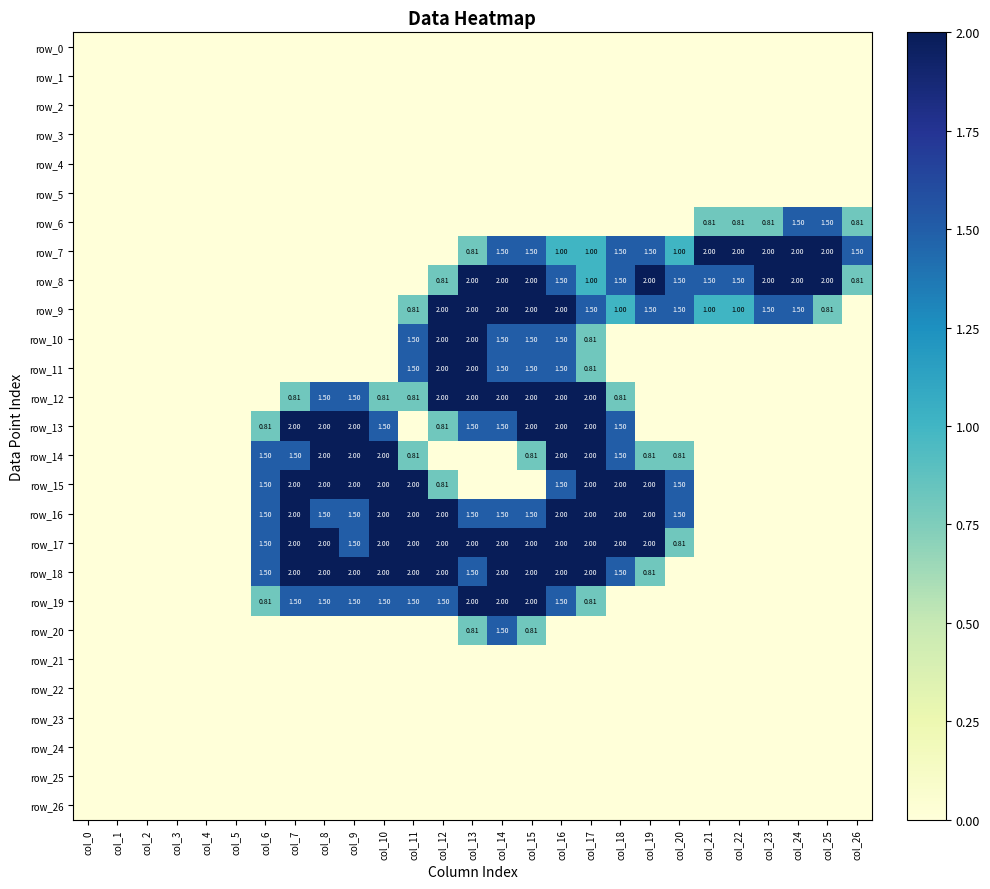

Which has a higher value, col_23 or col_4?

col_23